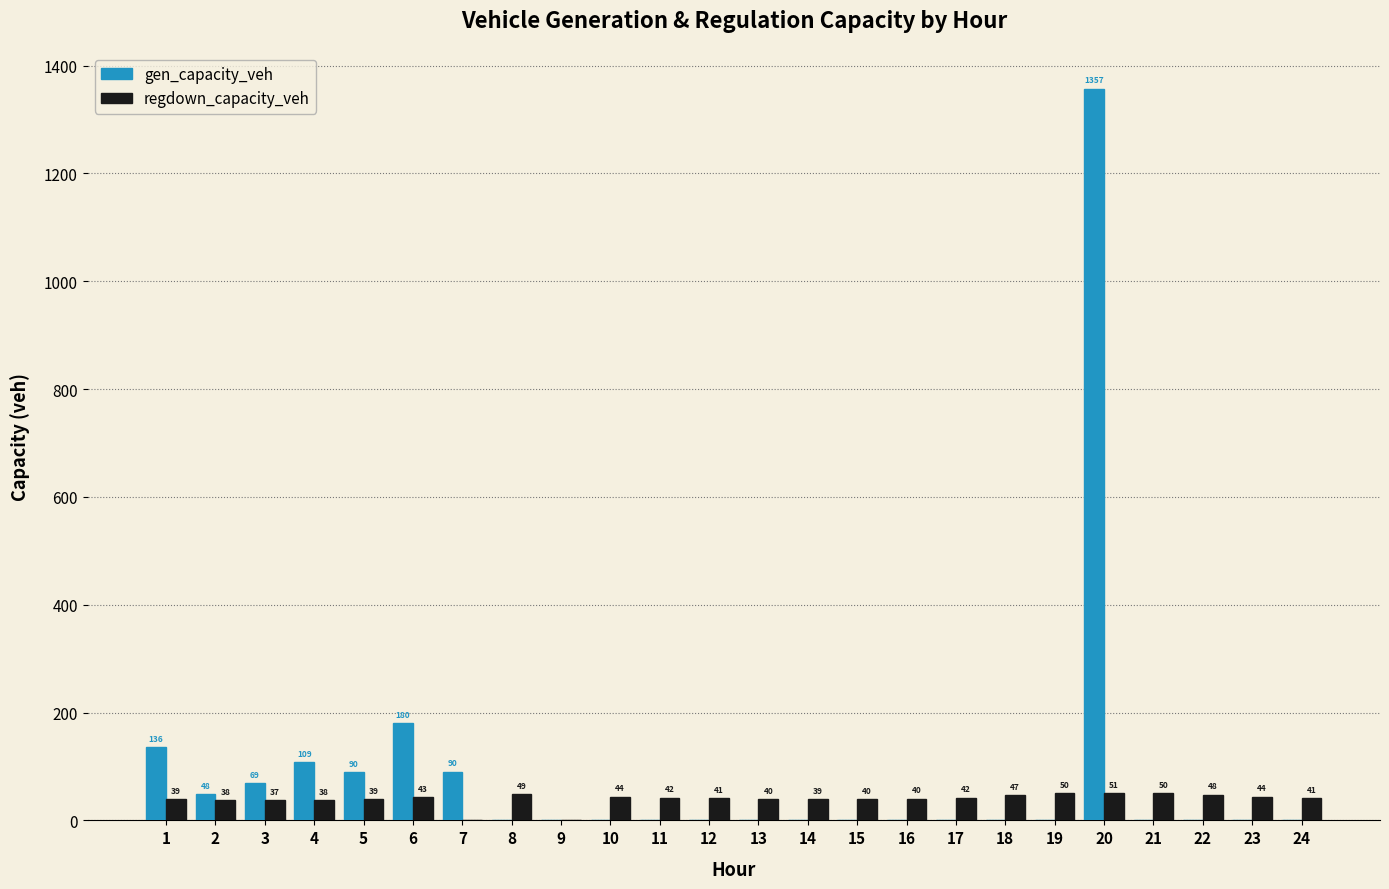

What is the highest value of the regdown_capacity_veh series?

50.9